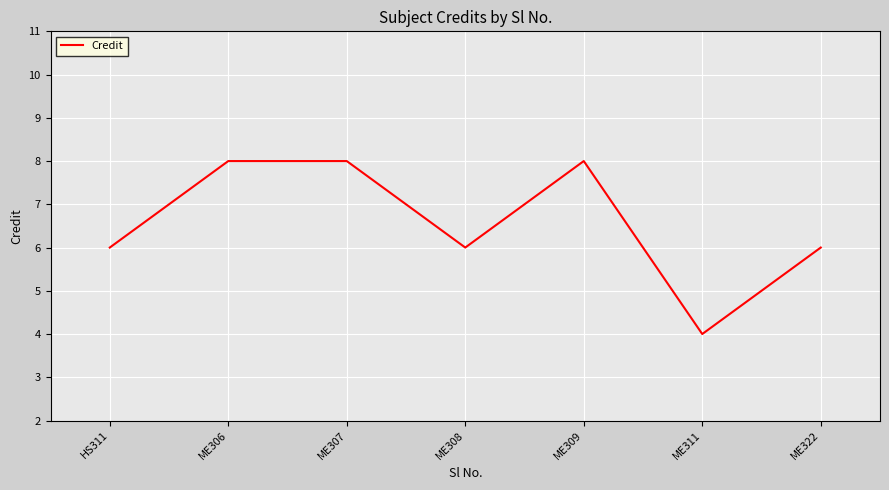

The chart shows a value of 2 at HS311. True or false?

False